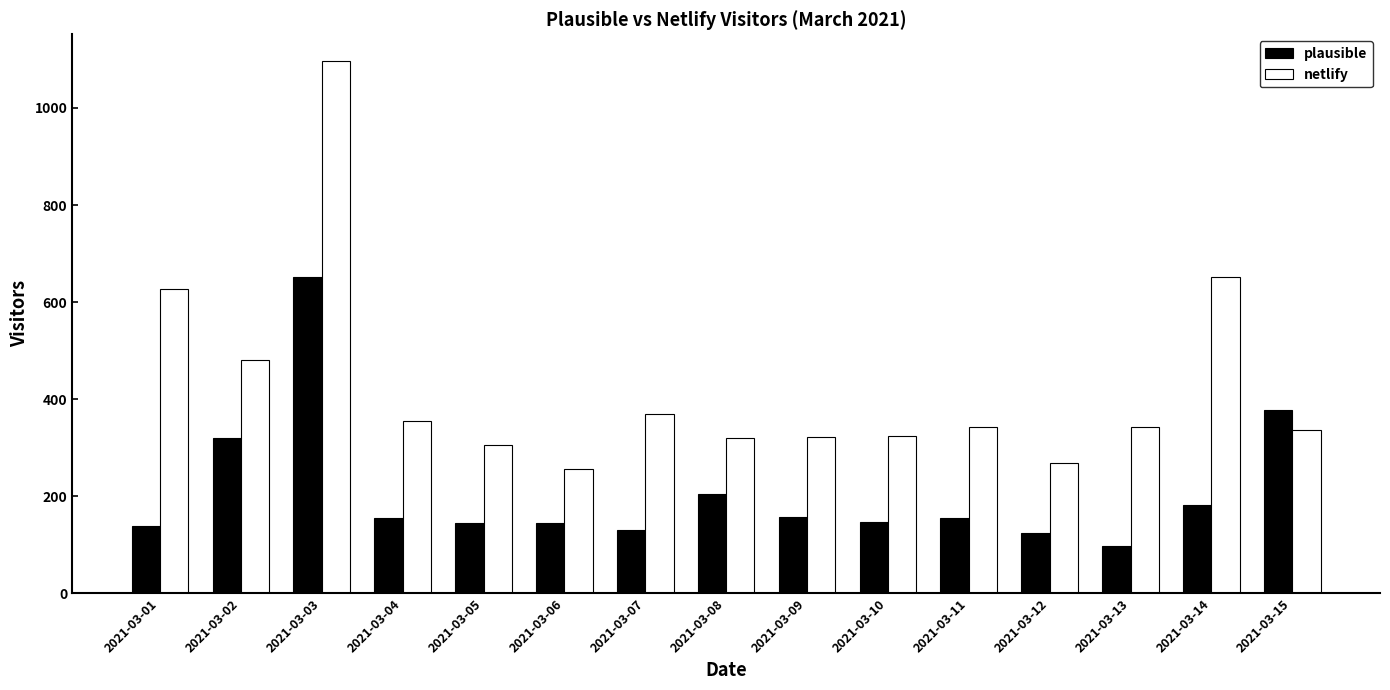

What is the difference between the netlify values at 2021-03-05 and 2021-03-06?

48